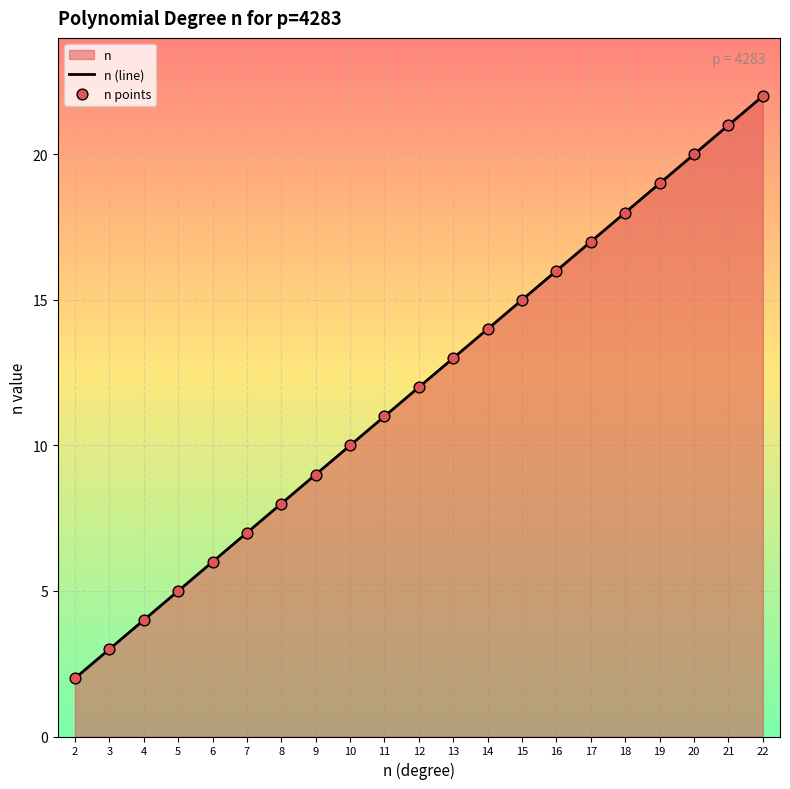

What is the greatest value displayed?

22